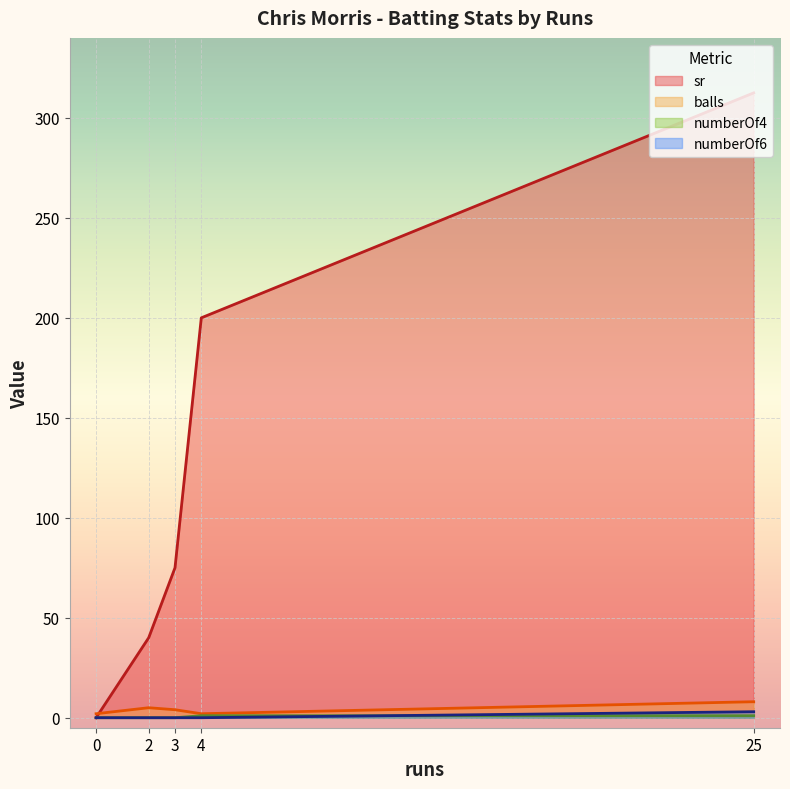

What is the difference between the numberOf6 values at 25 and 4?

3.0